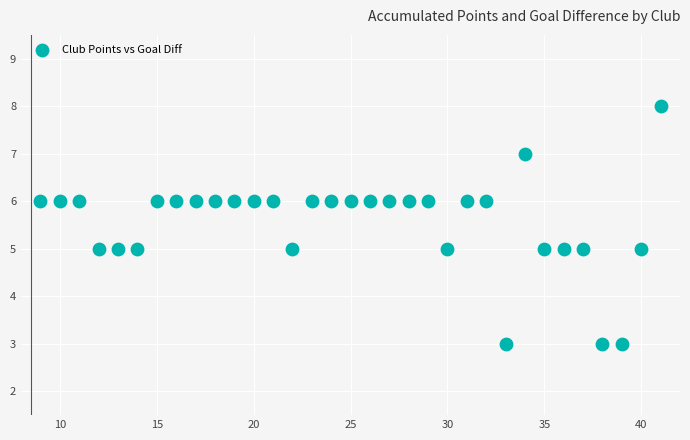

What is the range of X values (max minus min)?

32